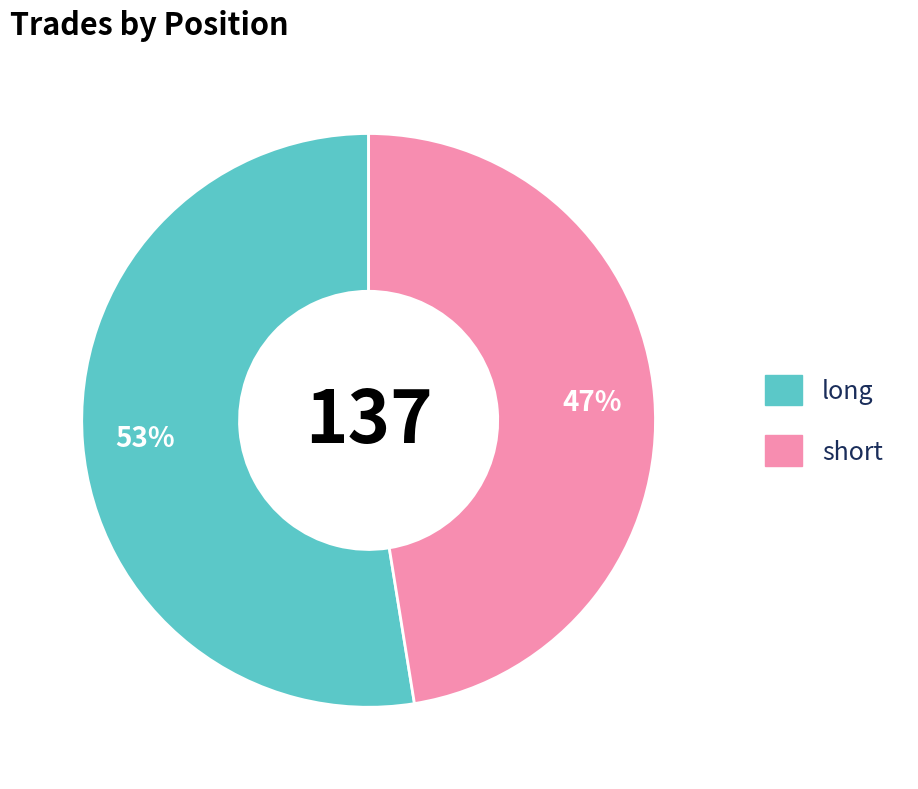

To the nearest percent, what portion does short represent?

47%